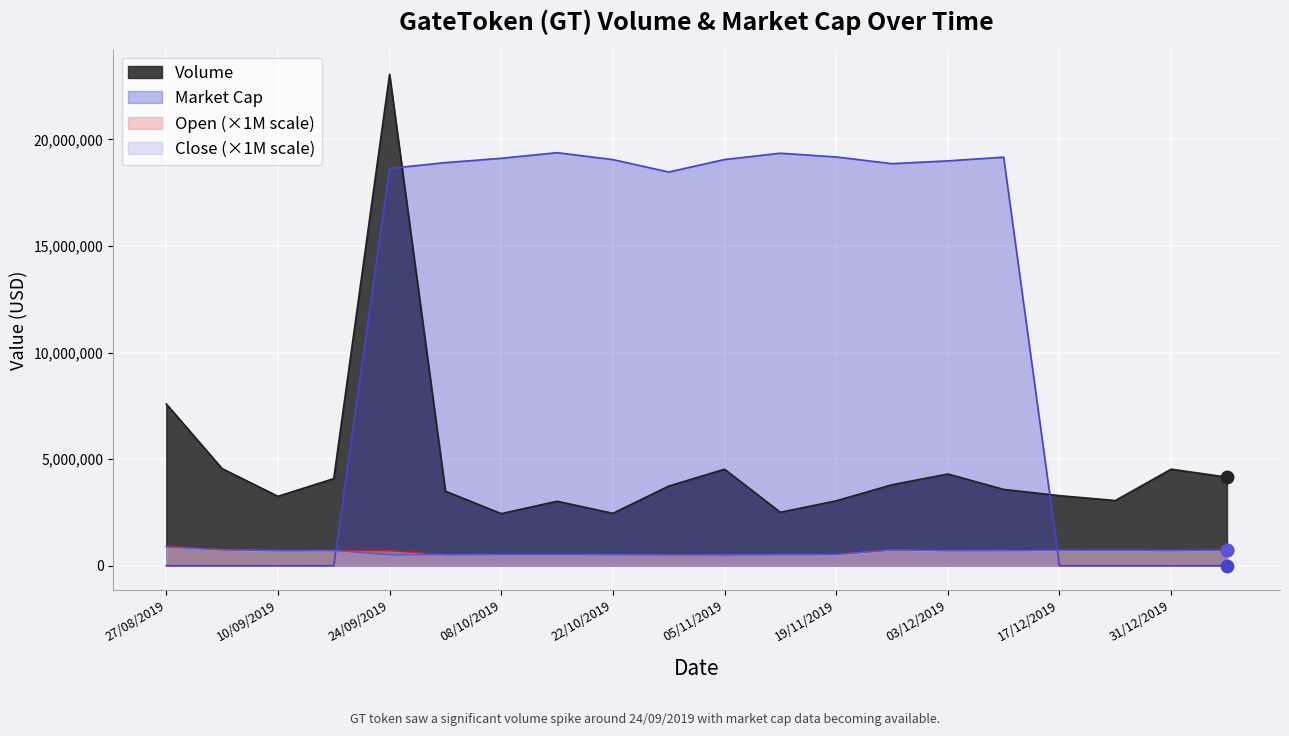

Which series contains the highest Y value?

Volume